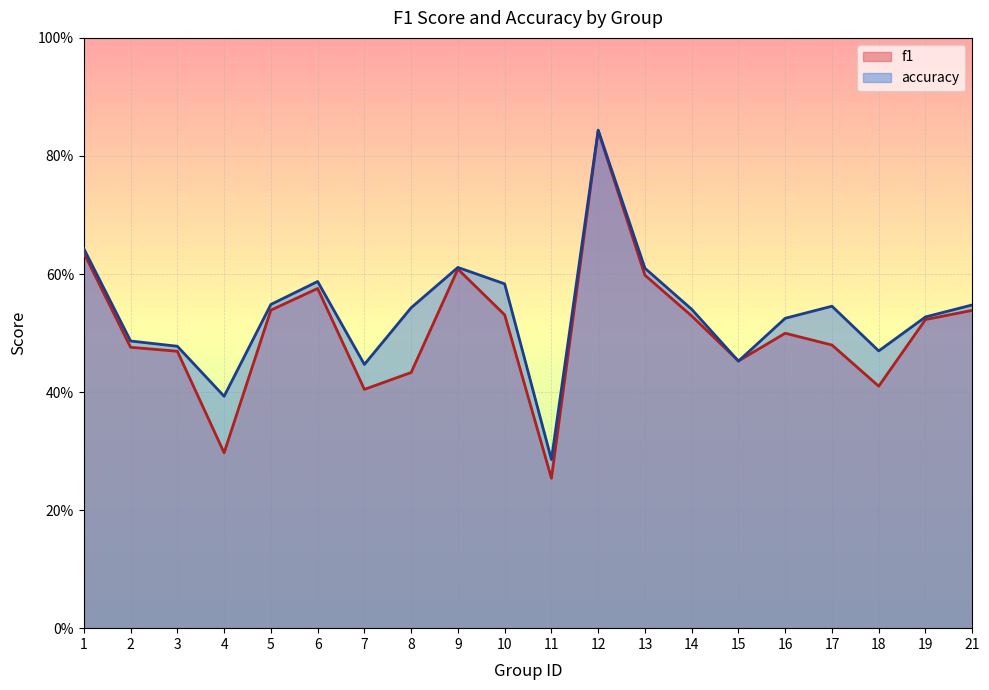

True or false: f1 and accuracy cross at least once.

True